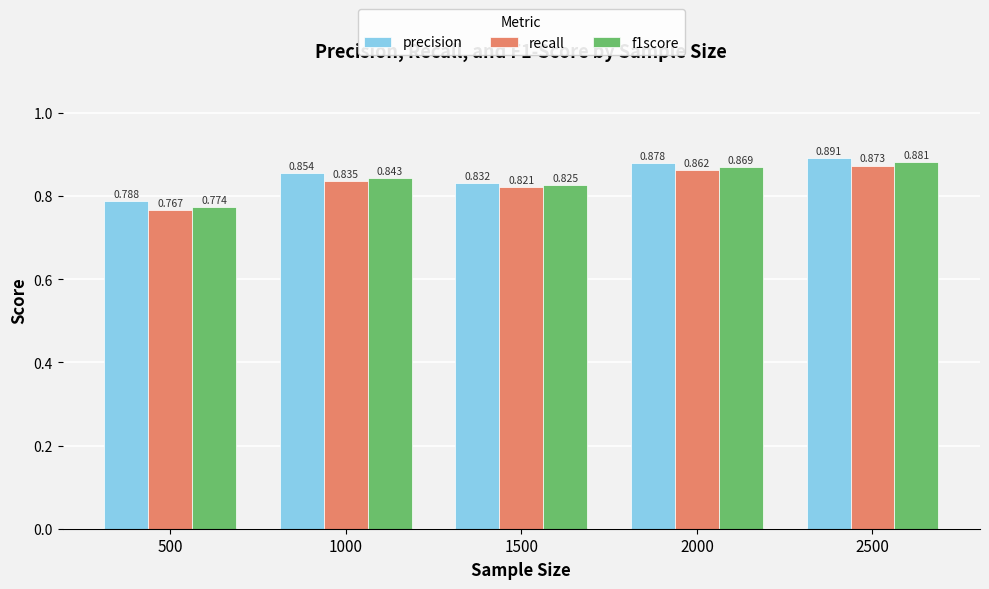

Count the precision values in the range 0 to 1.

5